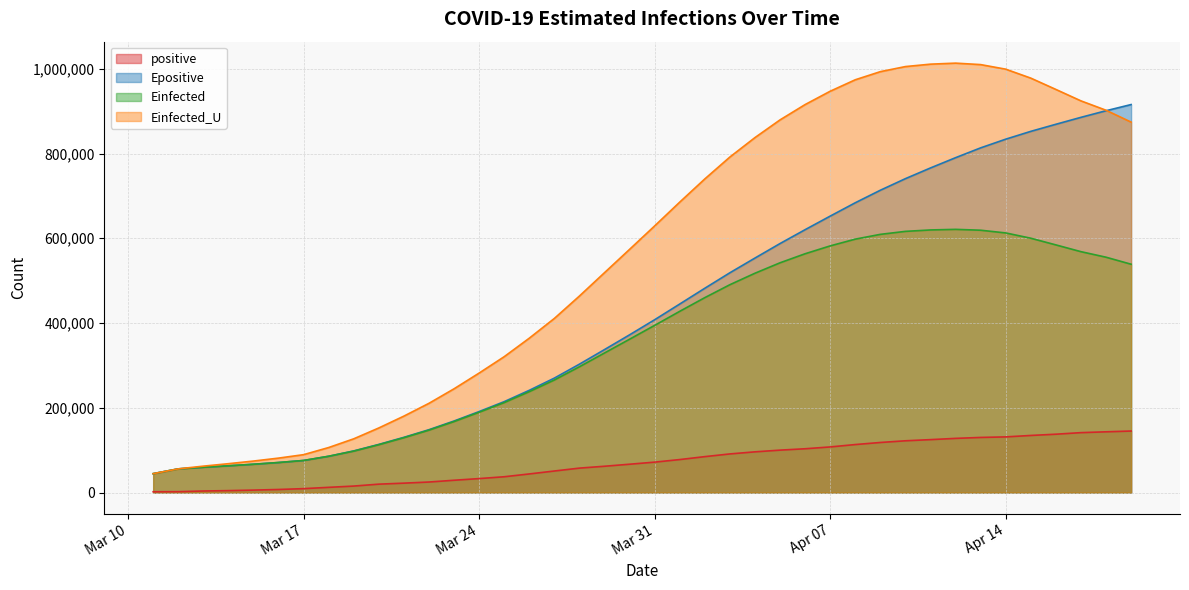

What is the greatest value displayed?

1013264